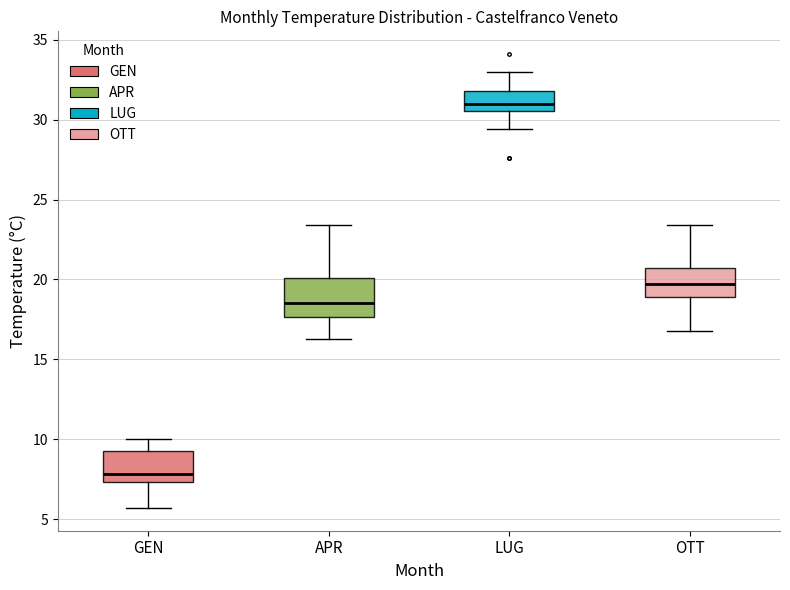

Which box is the tallest, from its lower edge to its upper edge?

APR